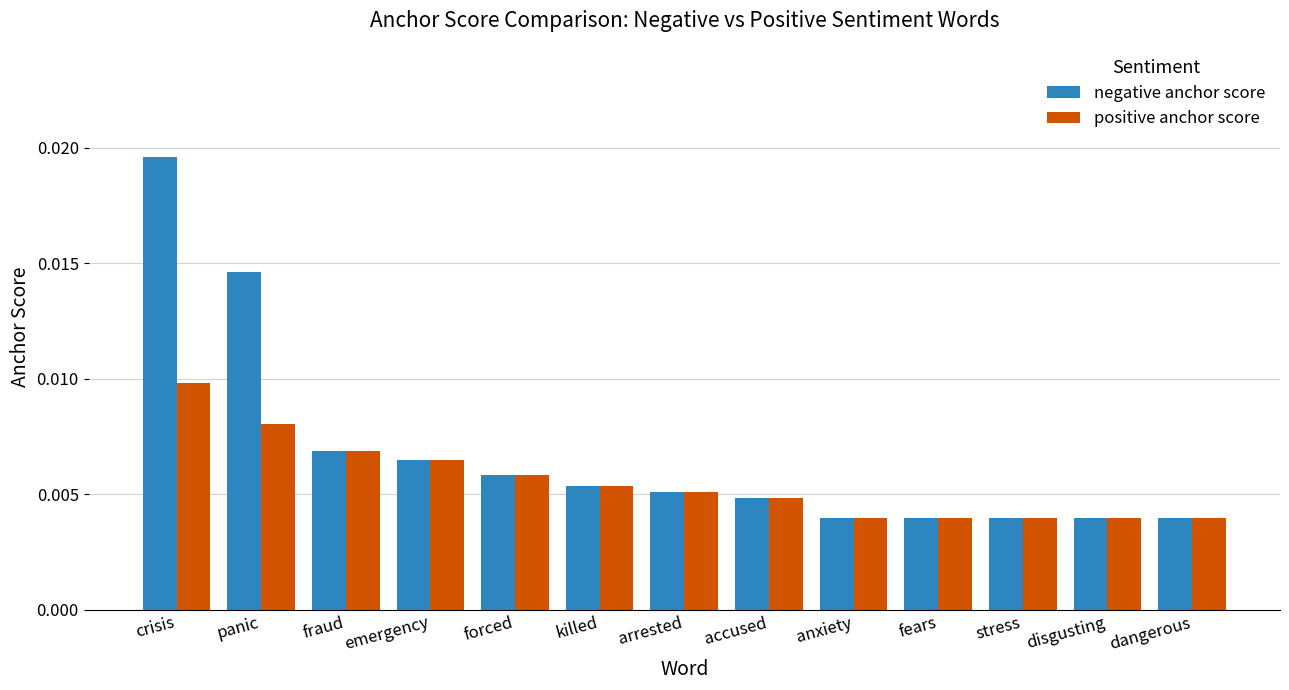

List the series in order of their overall mean, highest first.

negative anchor score, positive anchor score